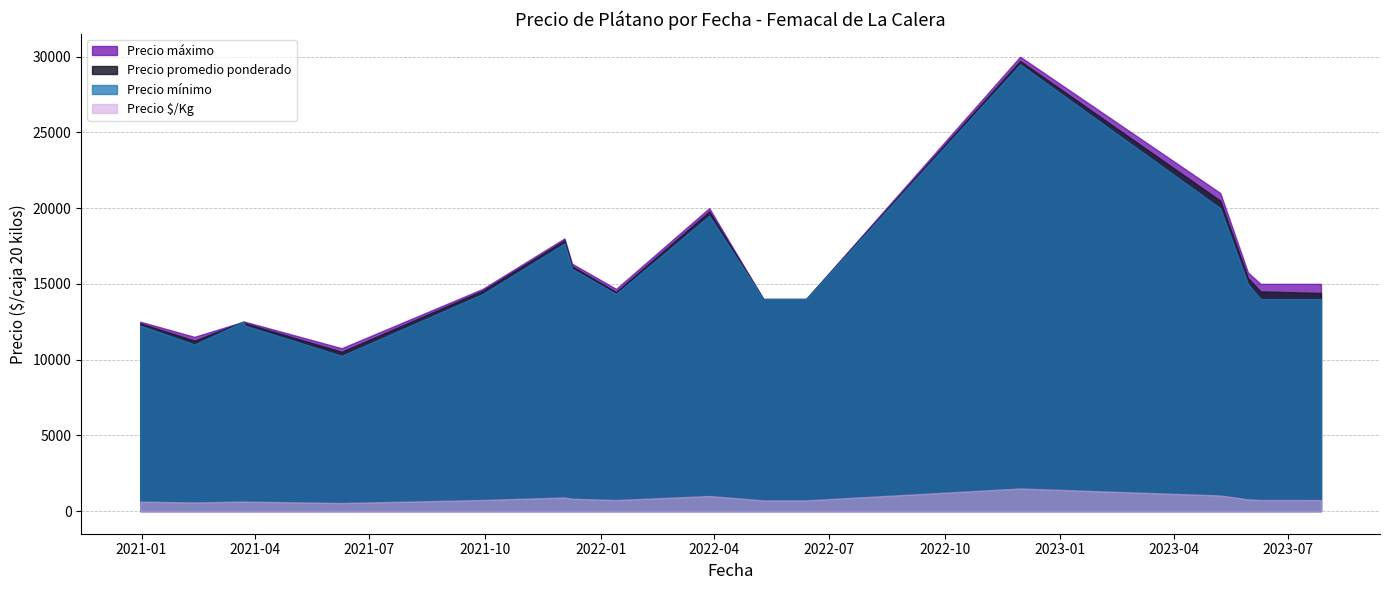

What is the value of the Precio $/Kg point at the 19th from the left?

929